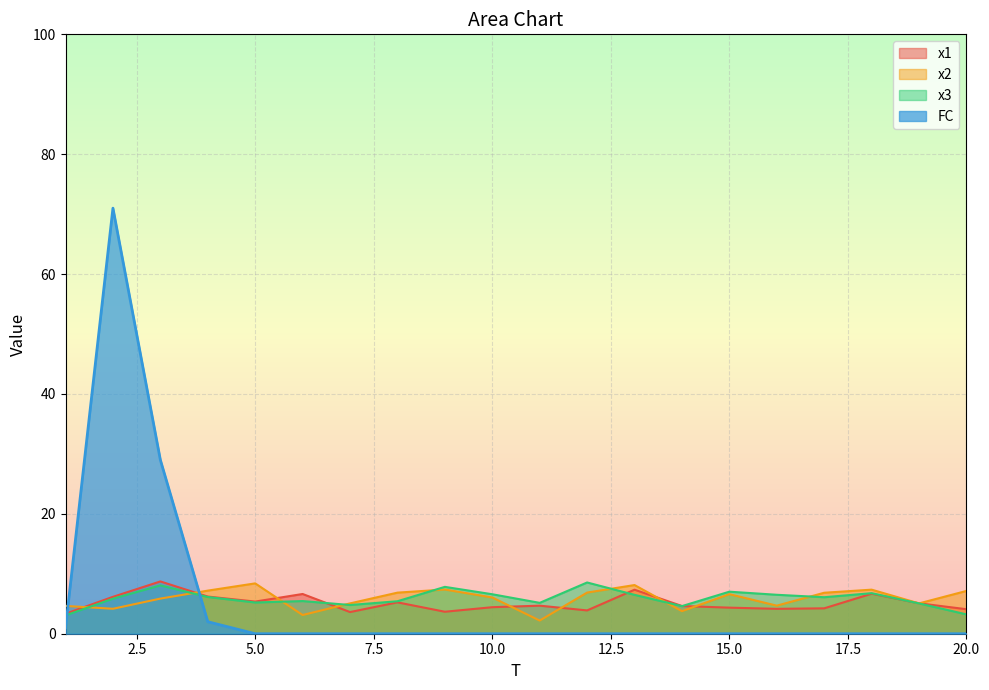

How many times do x1 and x2 cross each other?

10